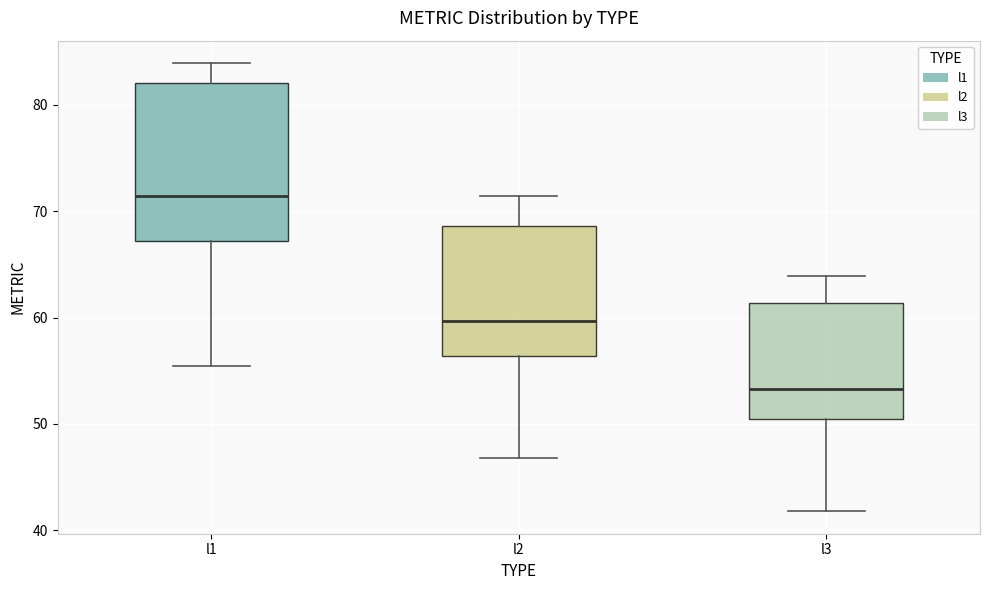

Which box's median line is the lowest?

l3